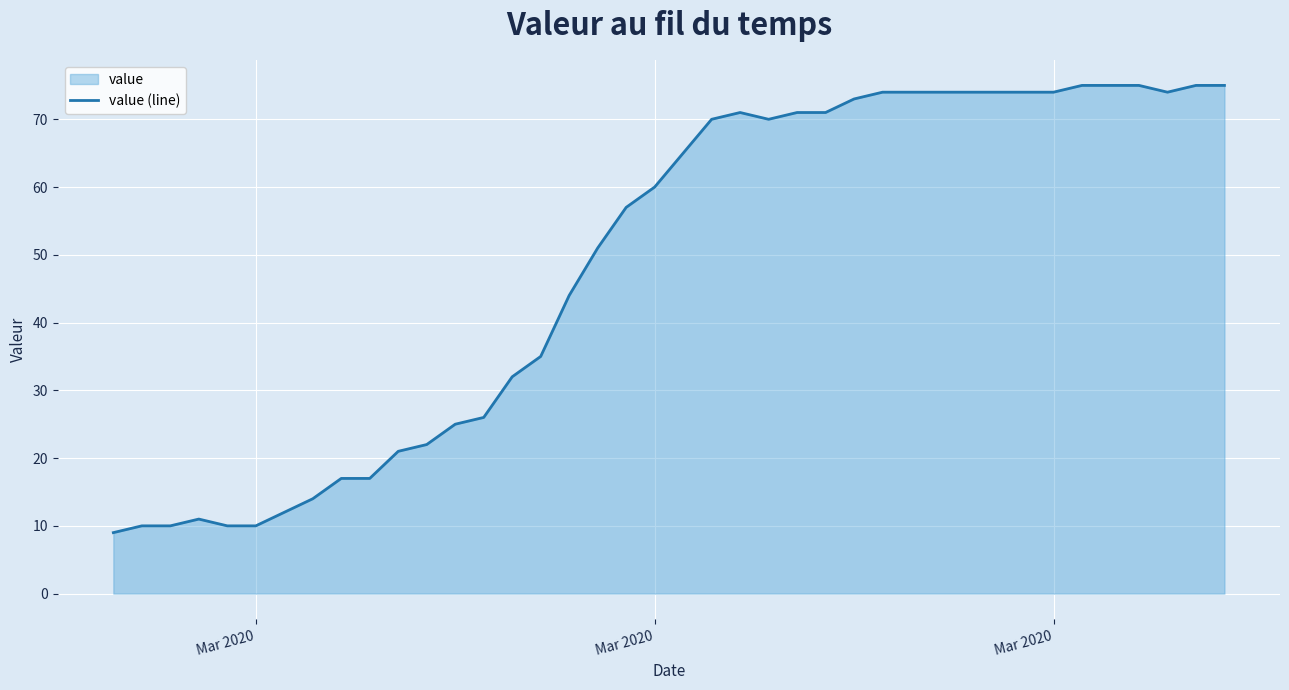

What is the value of the 5th point from the left?

10